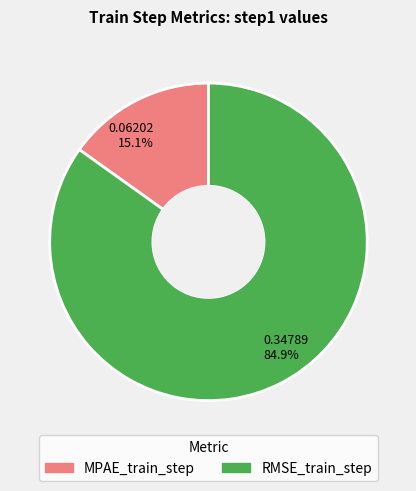

Rank the categories by value from highest to lowest.

0.34789 84.9%, 0.06202 15.1%